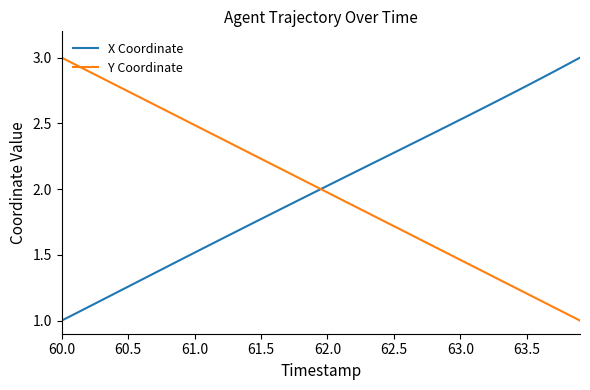

How many times do Y Coordinate and X Coordinate cross each other?

1